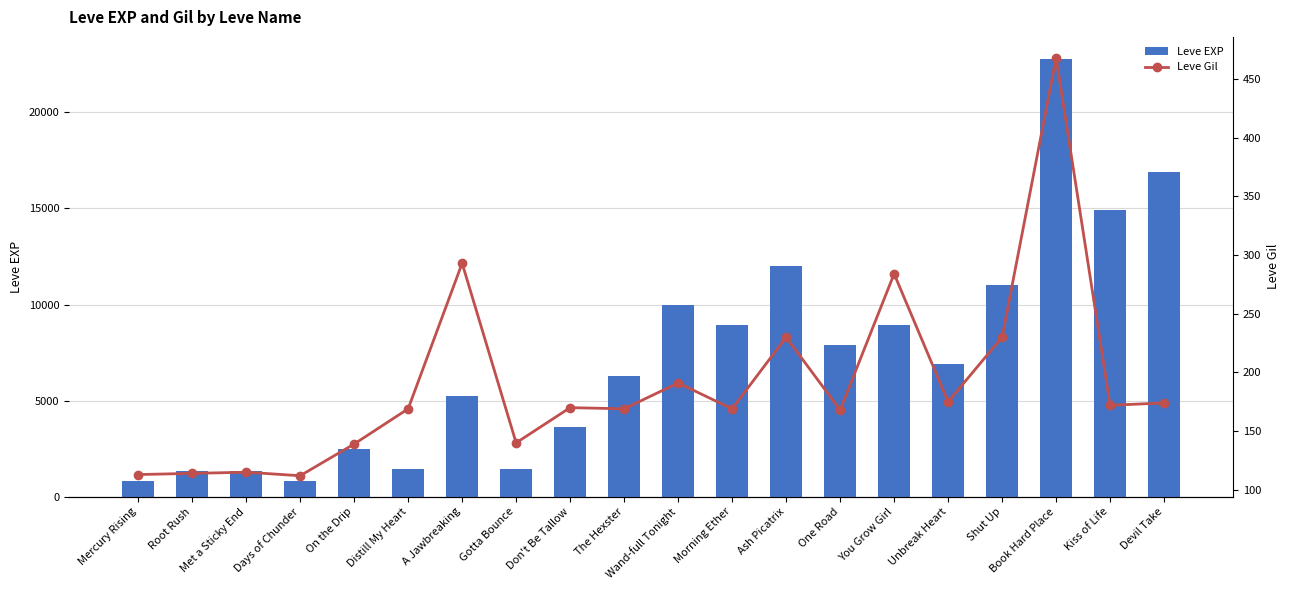

How many data points in Leve Gil are less than 170?

10